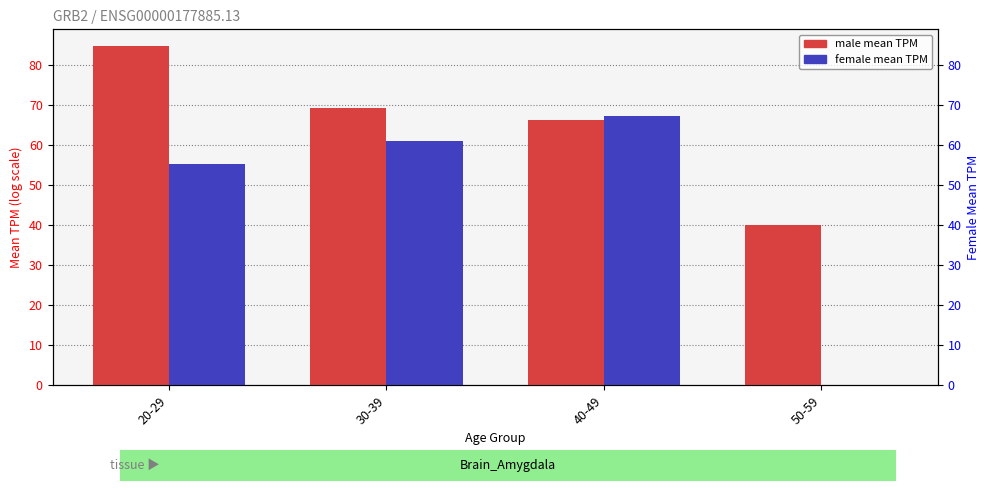

What are all the series names shown in the legend?

male mean TPM, female mean TPM